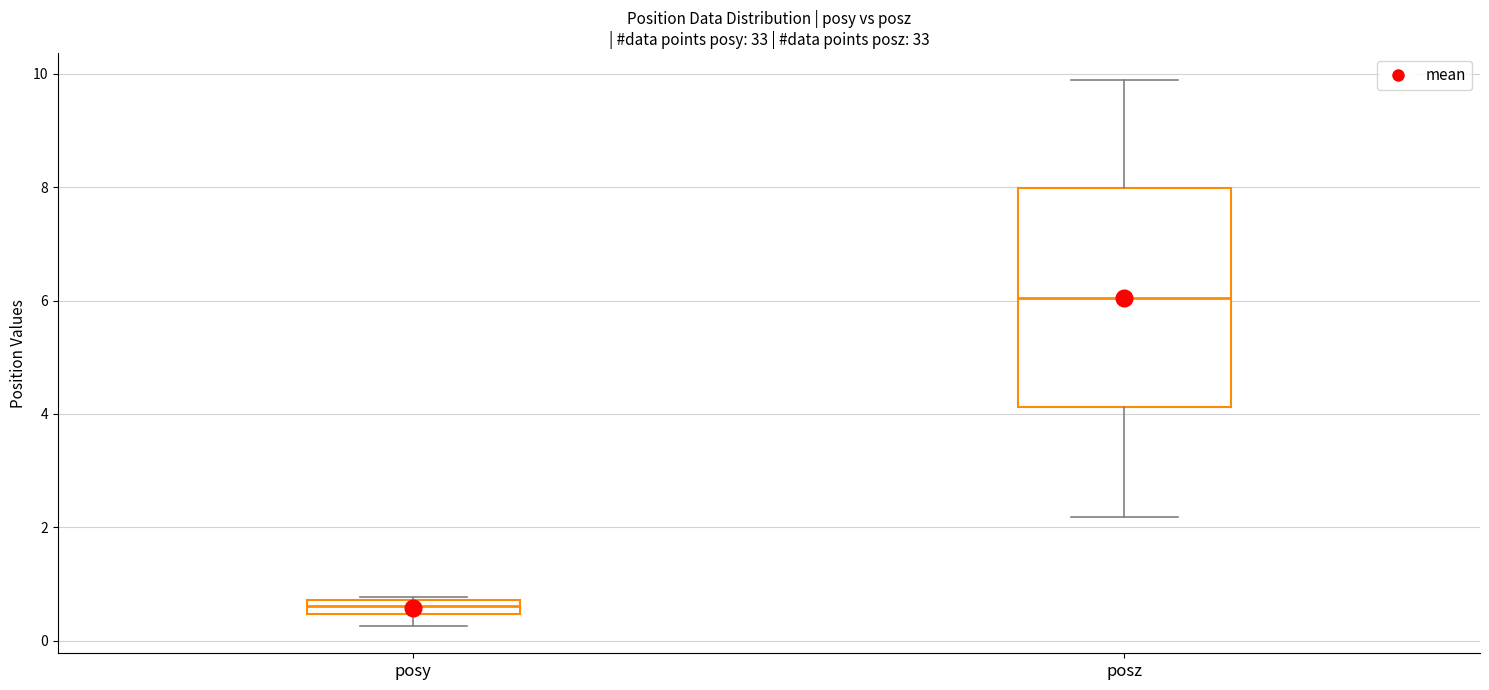

Comparing the boxes themselves (not the whiskers), which one is the tallest?

posz